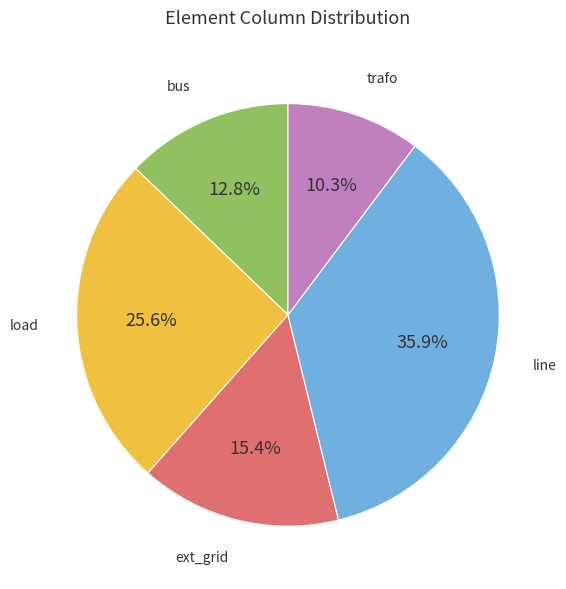

What is the ratio of the value at trafo to the value at line?

0.3